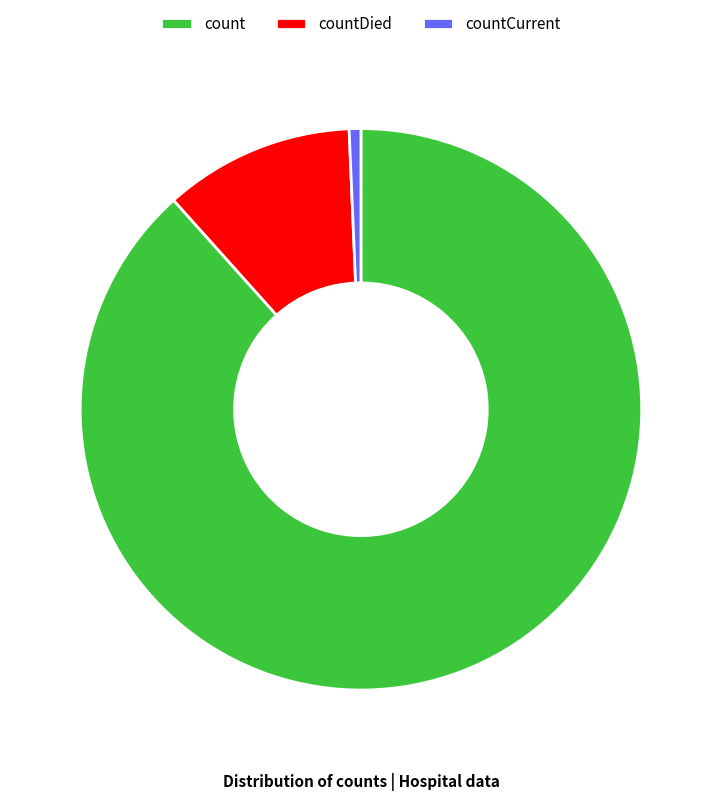

True or false: countCurrent accounts for 1% of the total.

True